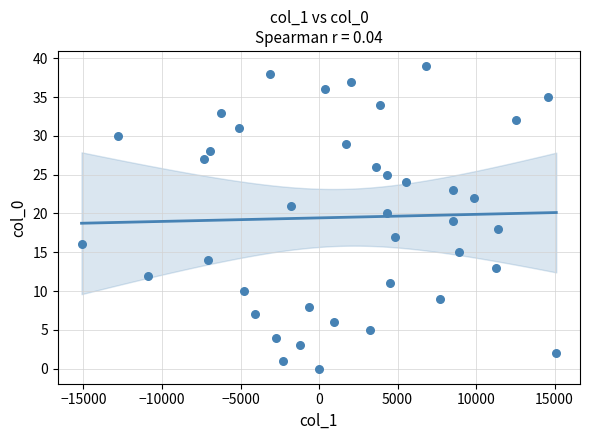

What is the range of Y values (max minus min)?

39